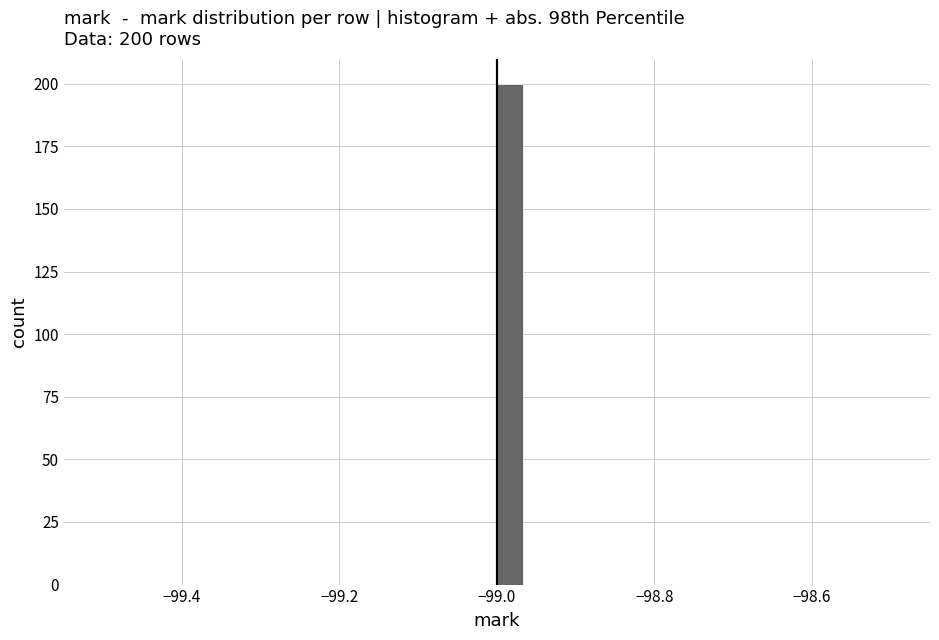

Read against the x-axis, roughly where is the centre of the tallest bar?

-98.98